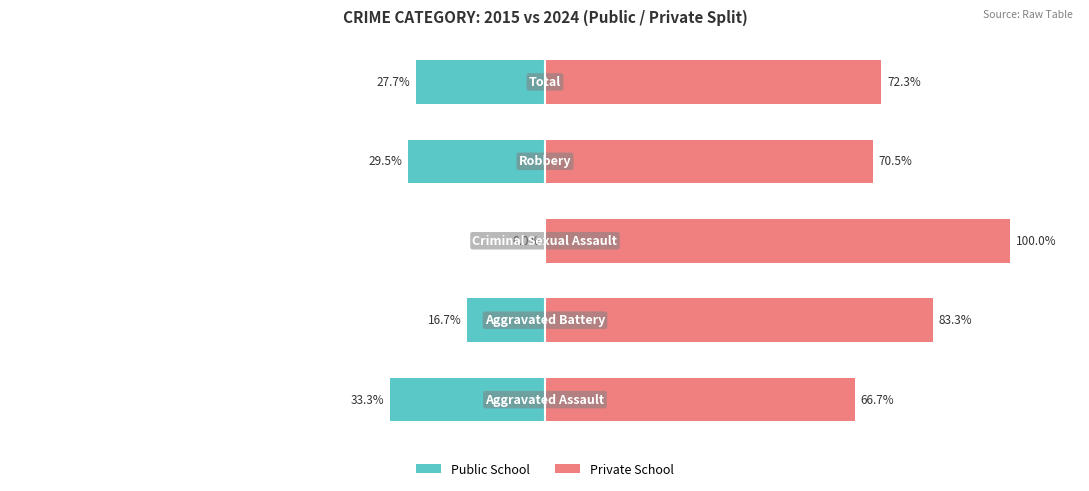

The Private School series shows 66.7 at 0. True or false?

True